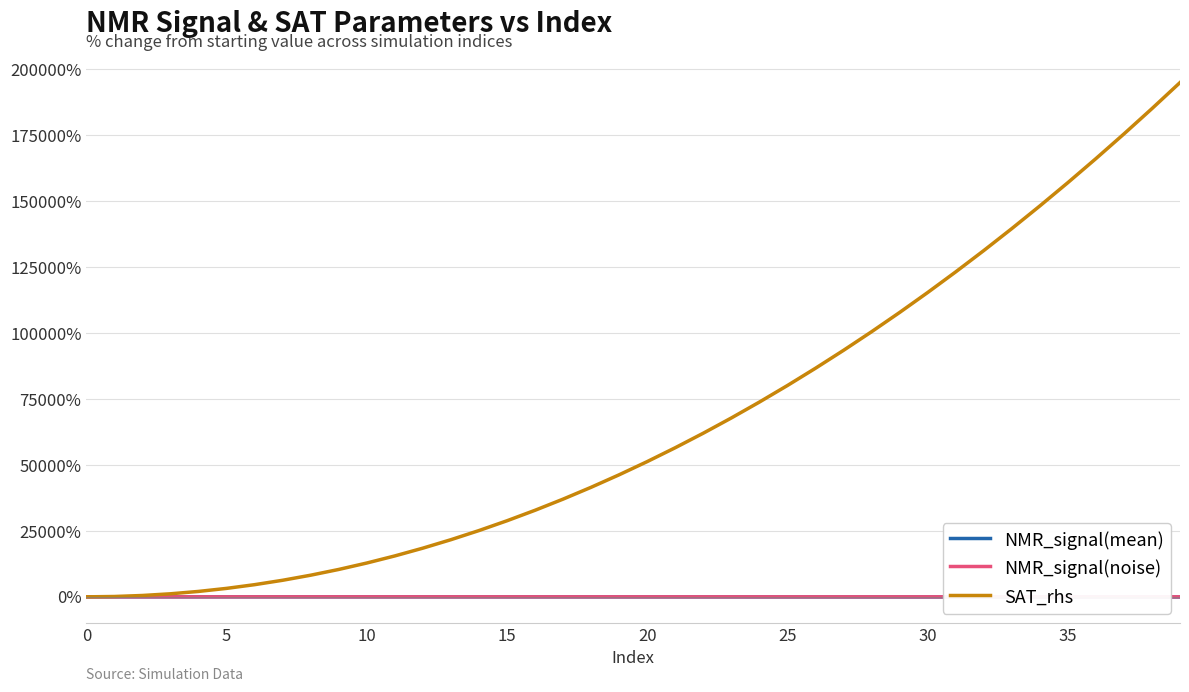

What is the maximum value shown in the chart?

194962.2